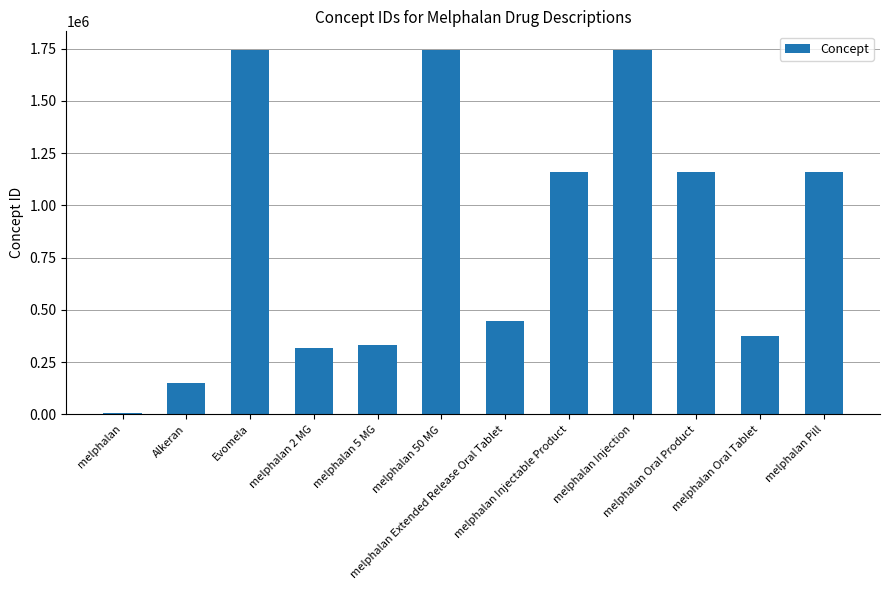

What is the difference between the maximum and minimum values?

1738368